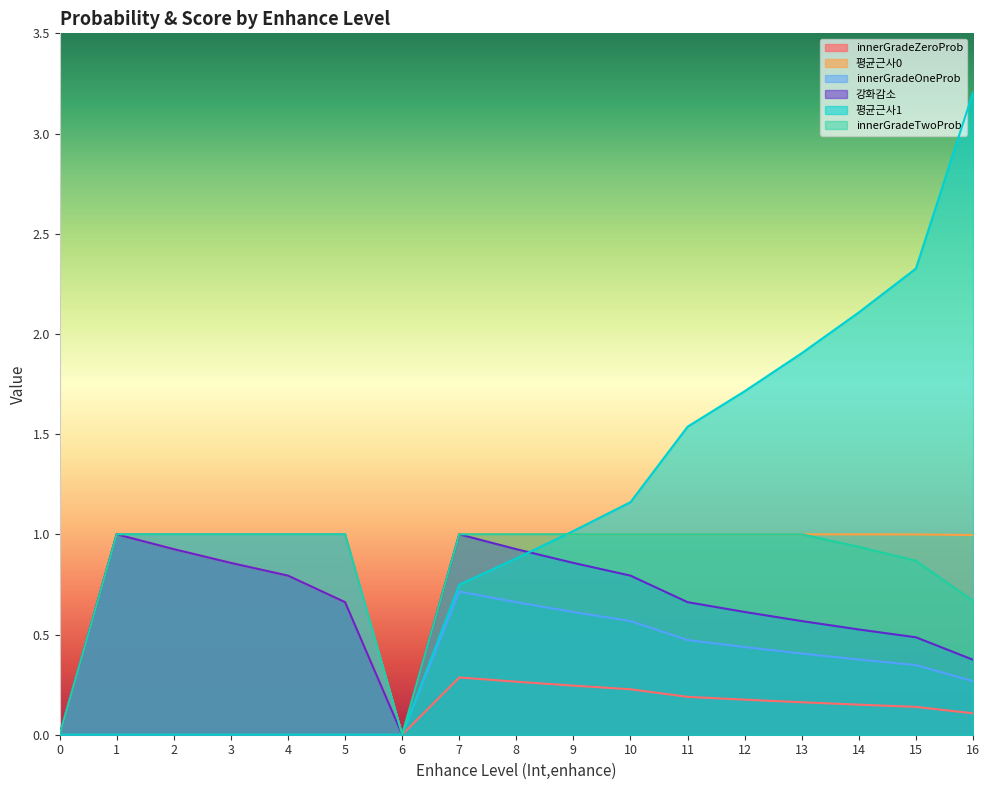

Does the chart have visible grid lines?

No